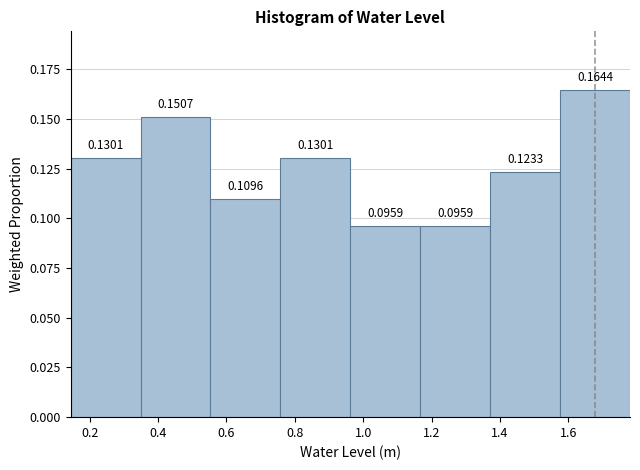

Reading left to right, list every bar in this chart as the range it spans on the x-axis followed by its height. The bar edges are not printed on the chart, so give them approximately, as read against the axis.

0.14 to 0.34: 0.1301
0.34 to 0.56: 0.1507
0.56 to 0.76: 0.1096
0.76 to 0.96: 0.1301
0.96 to 1.16: 0.0959
1.16 to 1.38: 0.0959
1.38 to 1.58: 0.1233
1.58 to 1.78: 0.1644